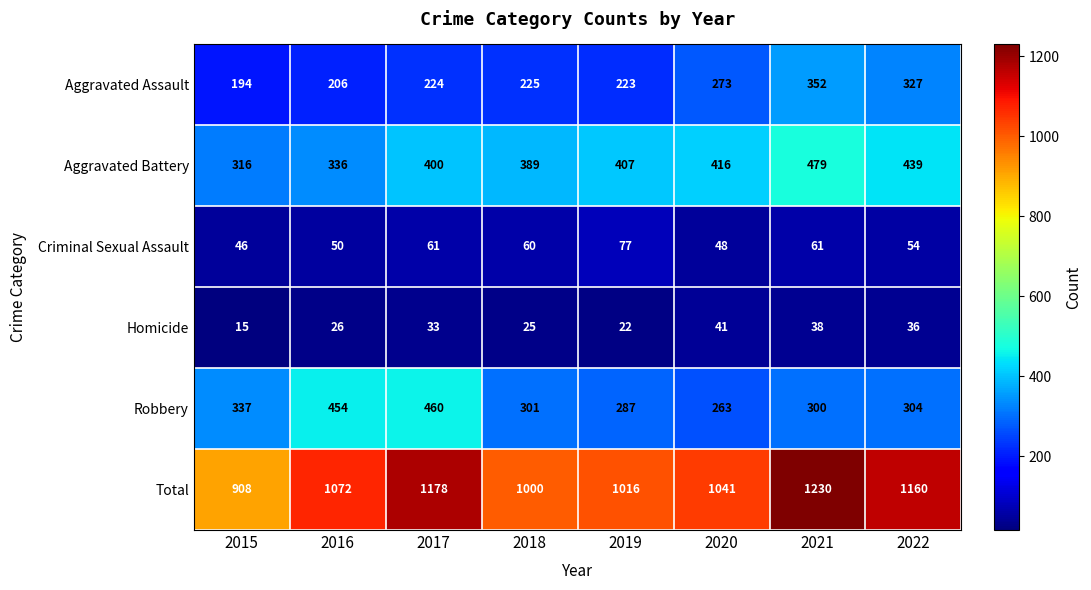

True or false: Aggravated Assault has a value of 352 at 2021.

True